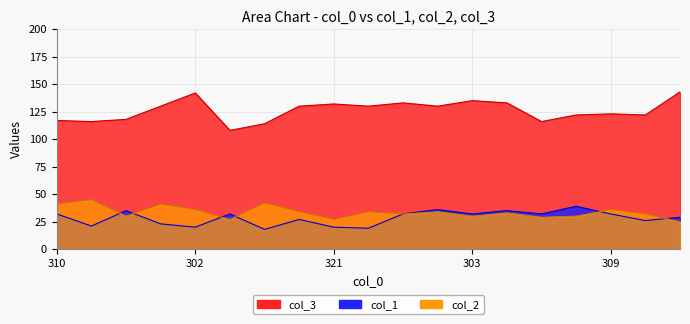

Which series has the largest total across all categories?

col_3